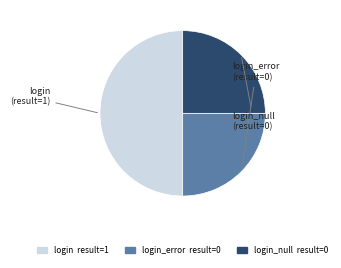

How many slices are in this pie chart?

3